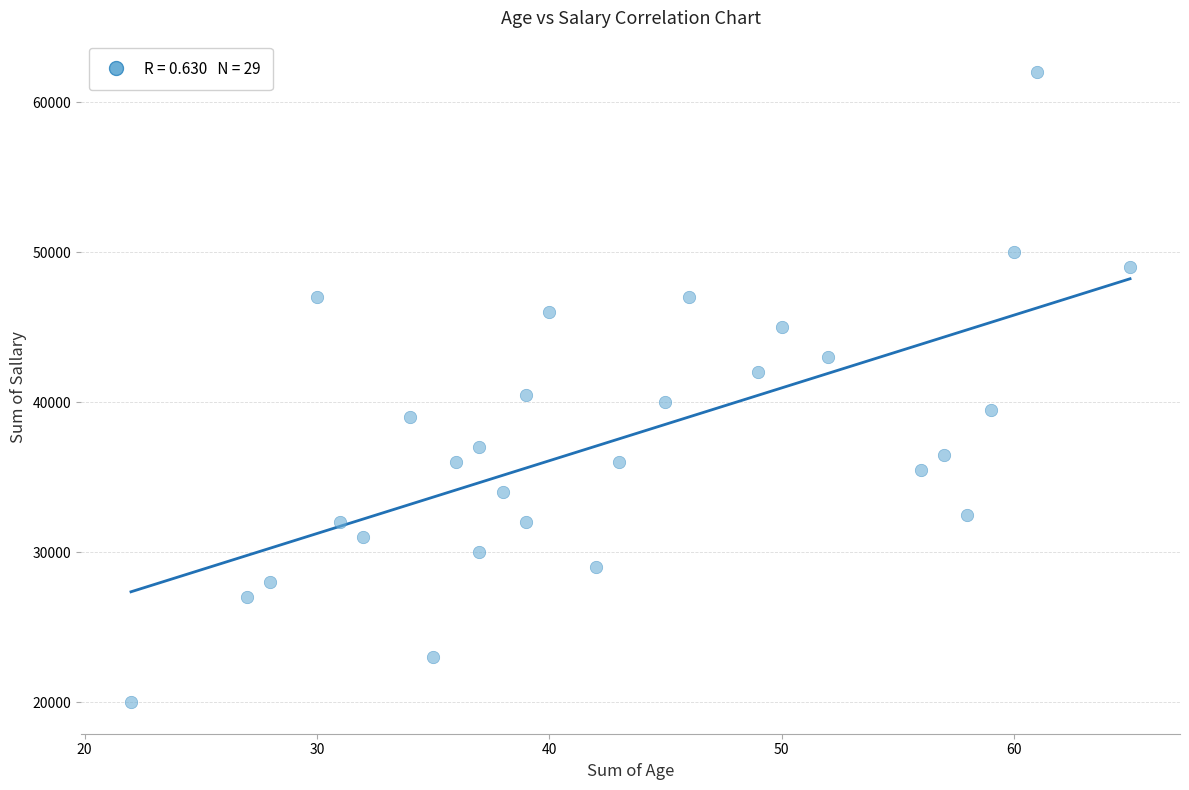

What is the range of X values (max minus min)?

43